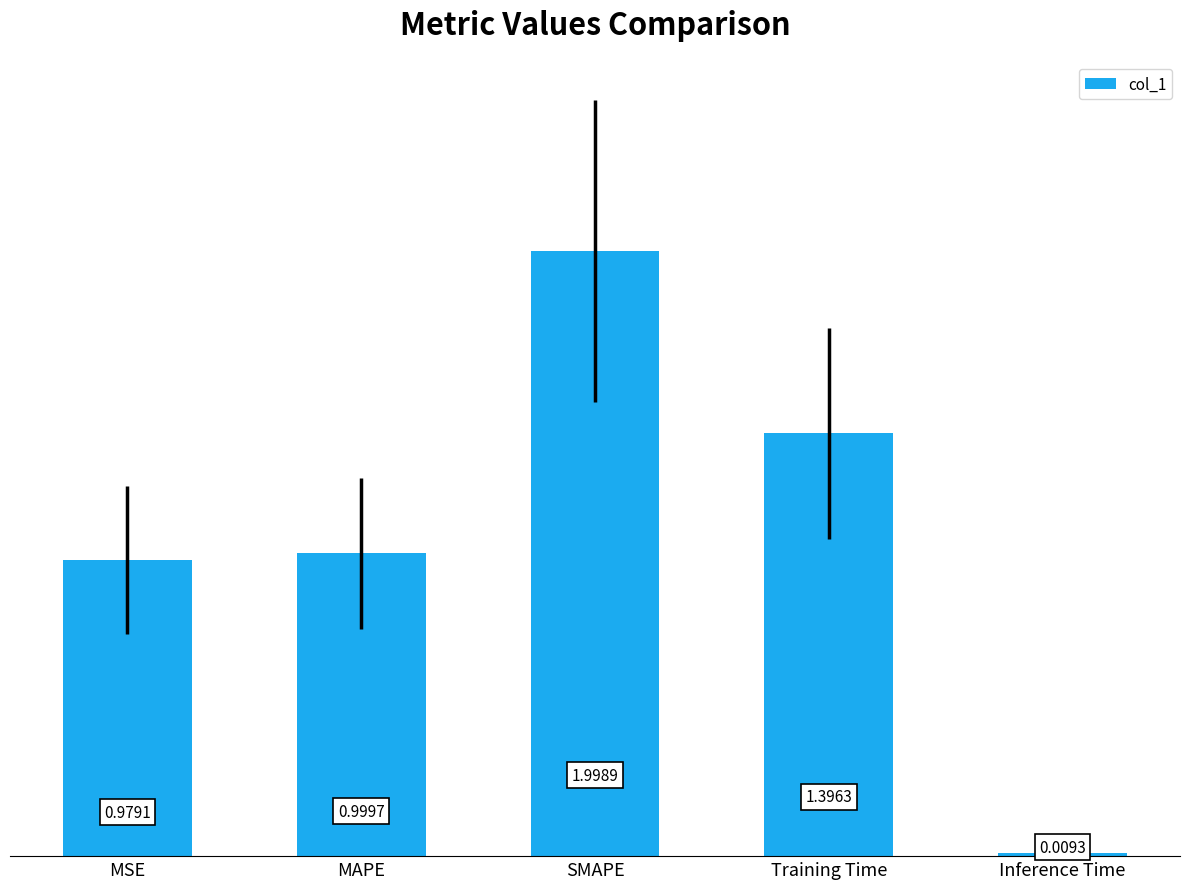

List the labels in order of value, smallest first.

Inference Time, MSE, MAPE, Training Time, SMAPE